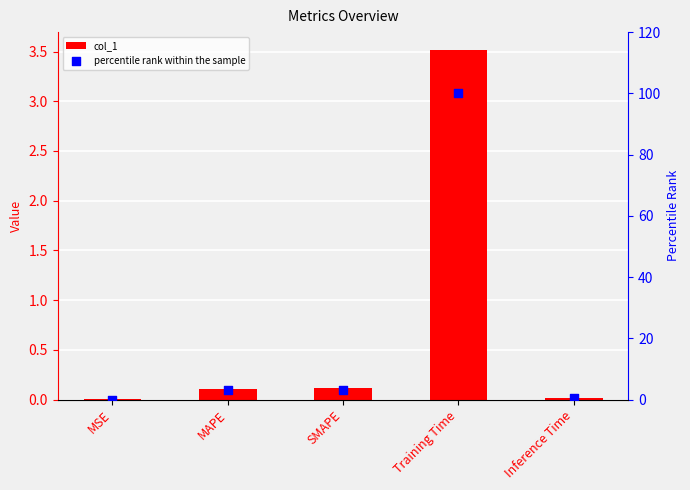

At which category is the sum across all series the highest?

Training Time